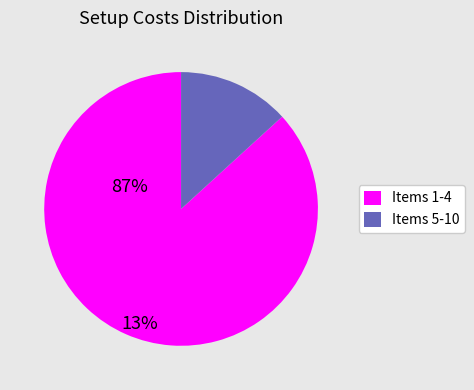

Does any single category account for the majority?

Yes